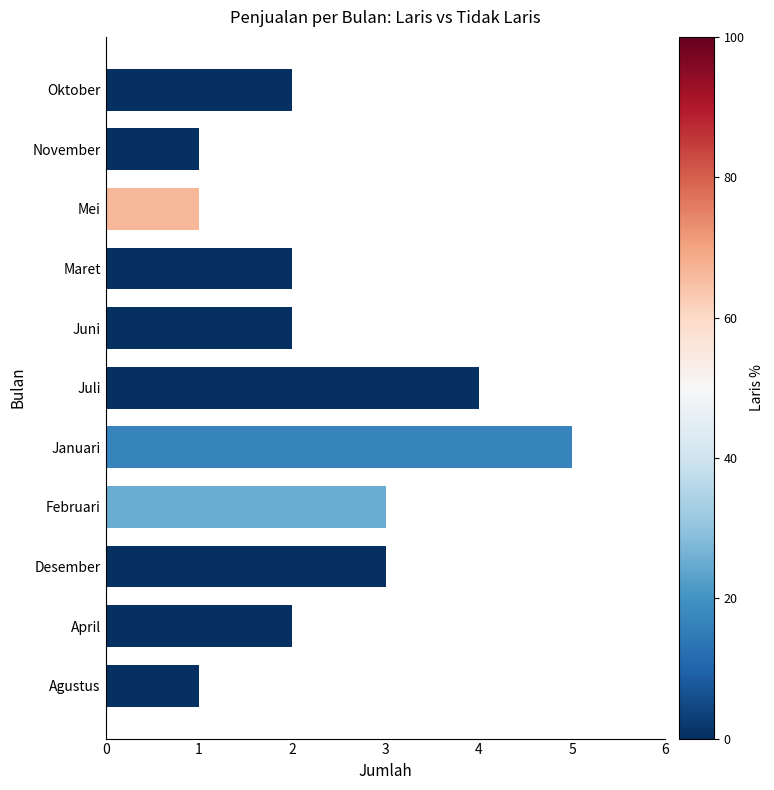

Is it true that the value at Mei is 1?

True